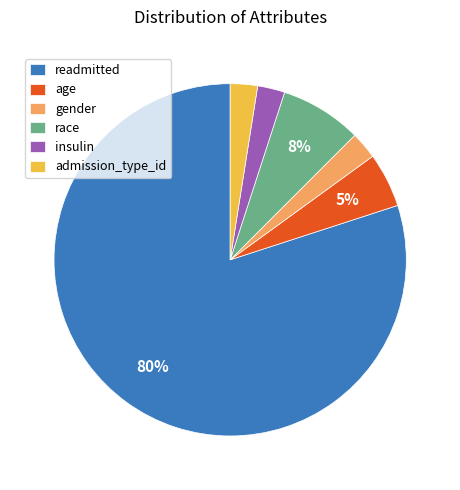

The age slice represents 5% of the pie. True or false?

True